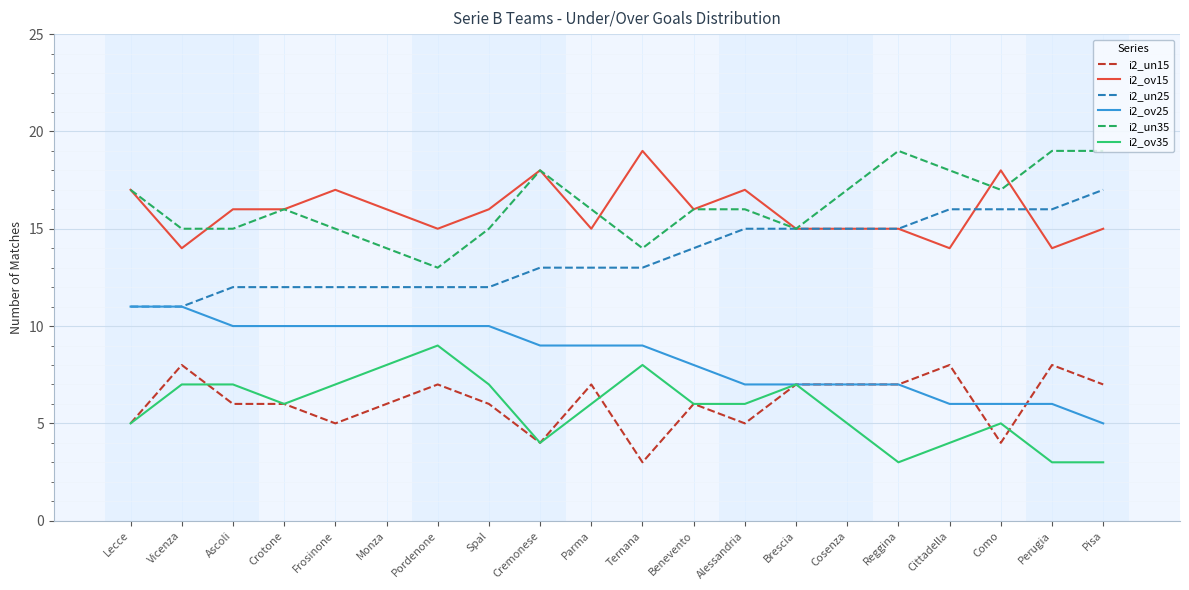

What position from the right is Monza?

15